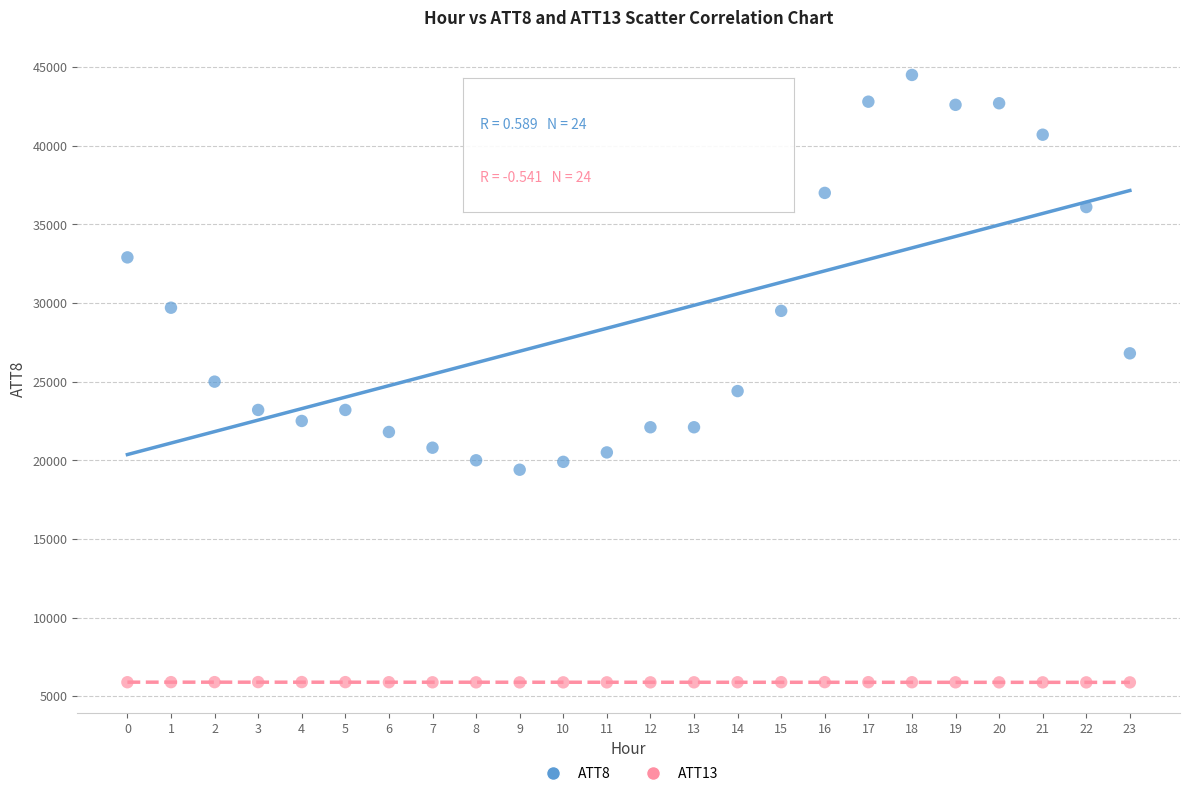

Which series contains the highest Y value?

ATT8